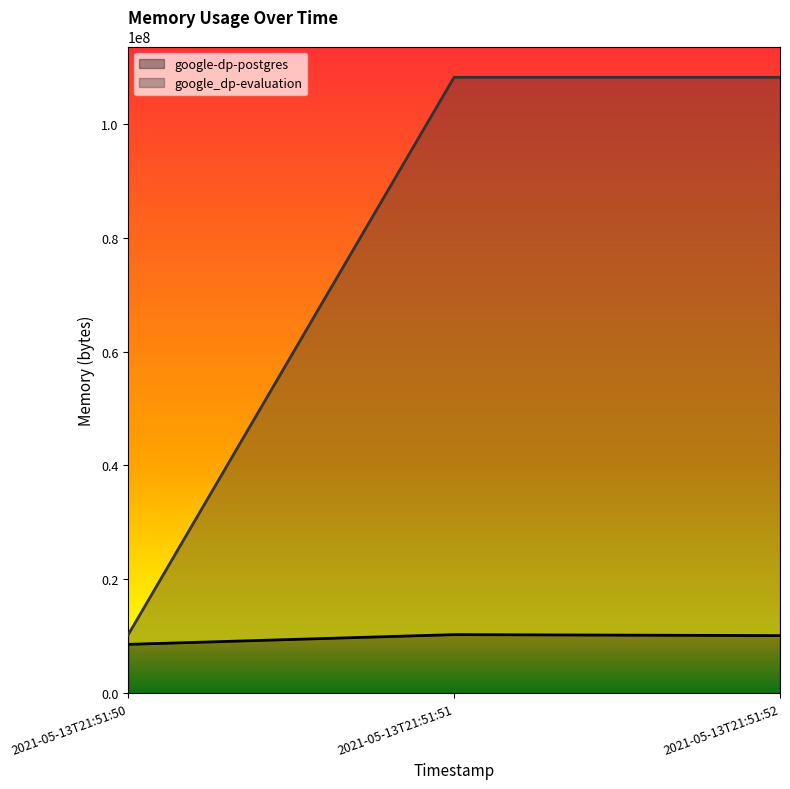

What is the sum of all google-dp-postgres values?

28950528